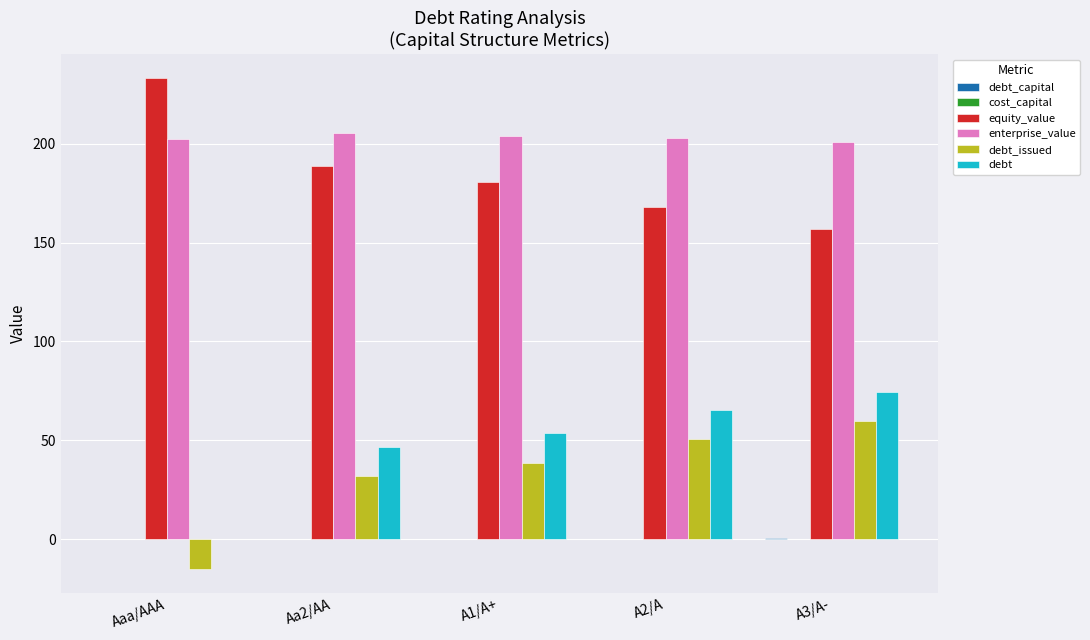

What is the difference between the enterprise_value values at Aa2/AA and A1/A+?

1.5